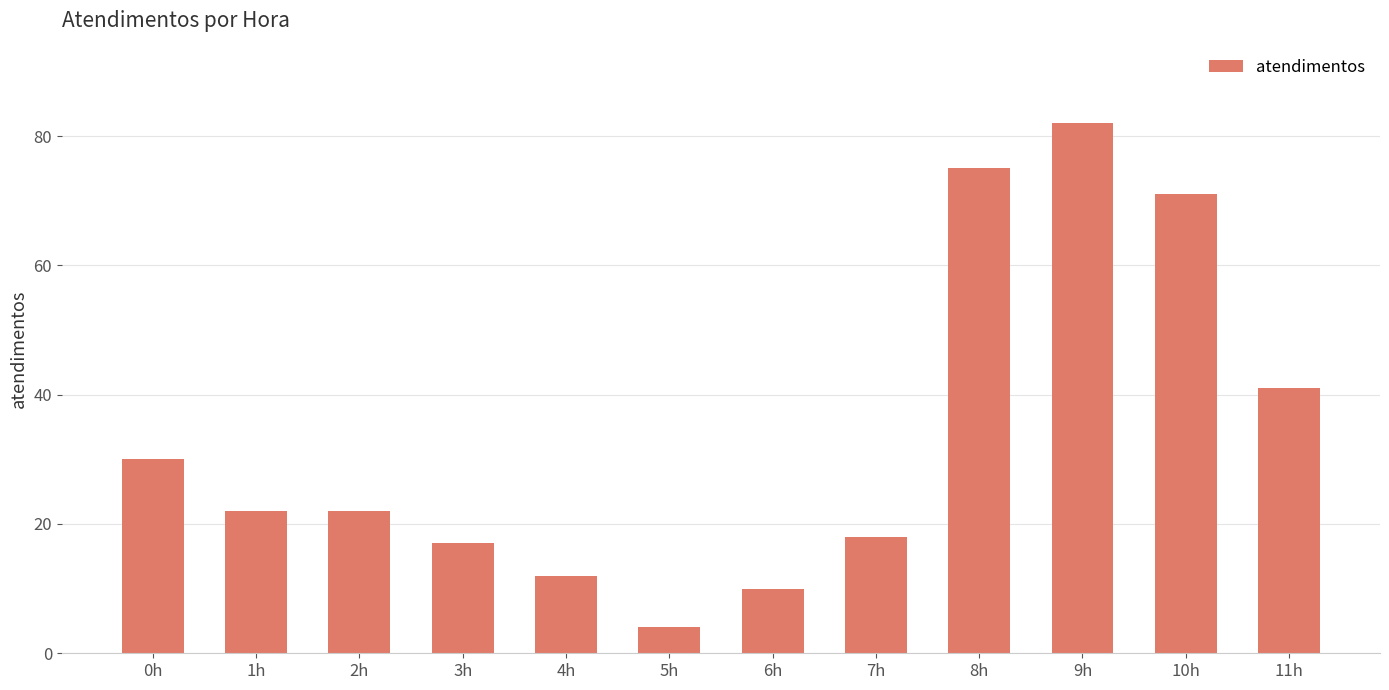

Which label corresponds to the largest value in the chart?

9h